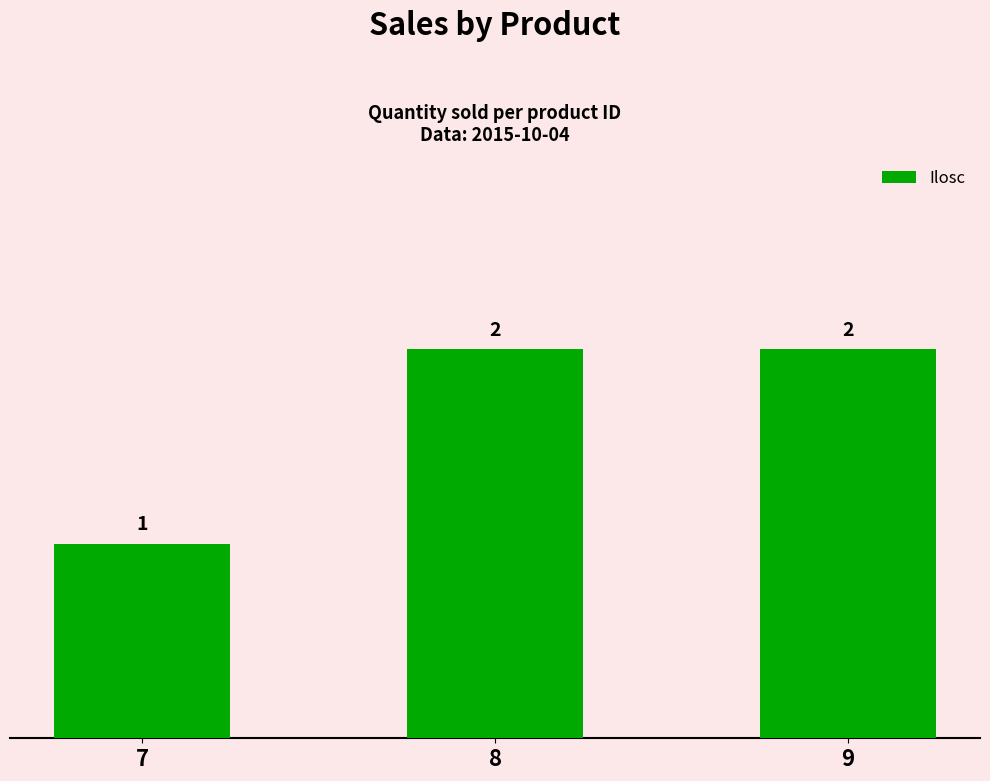

What is the sum of all values?

5